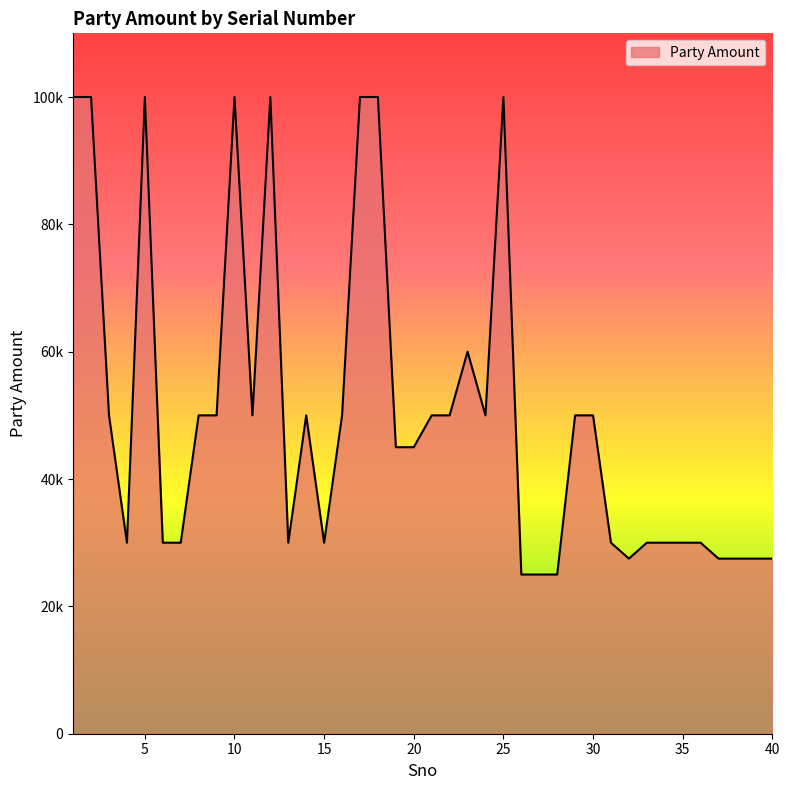

At which category does the data reach its first local peak?

5